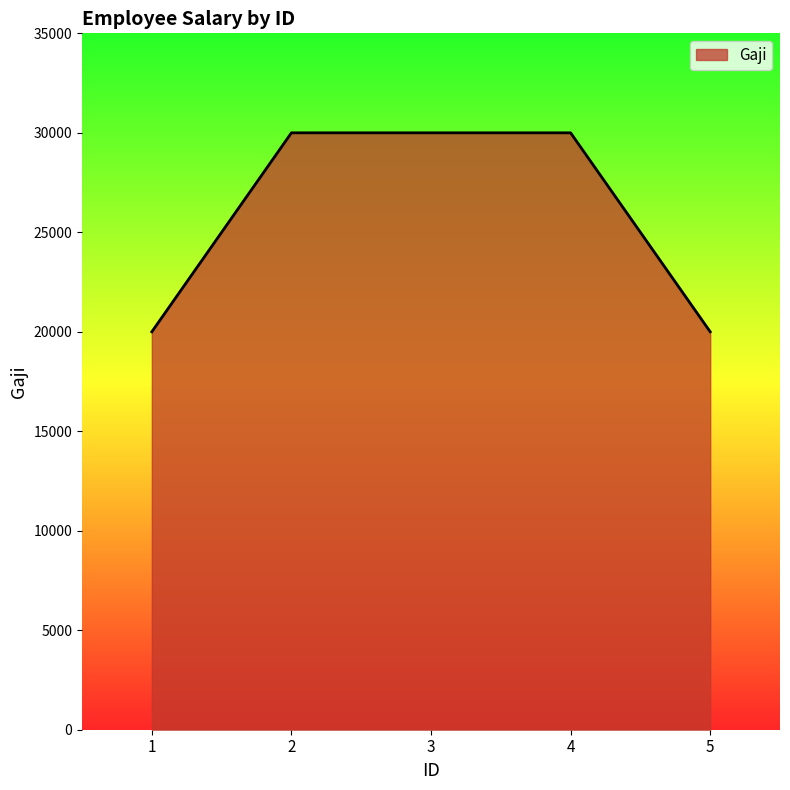

Reading right to left, what are all the values shown in this chart?

20000	30000	30000	30000	20000